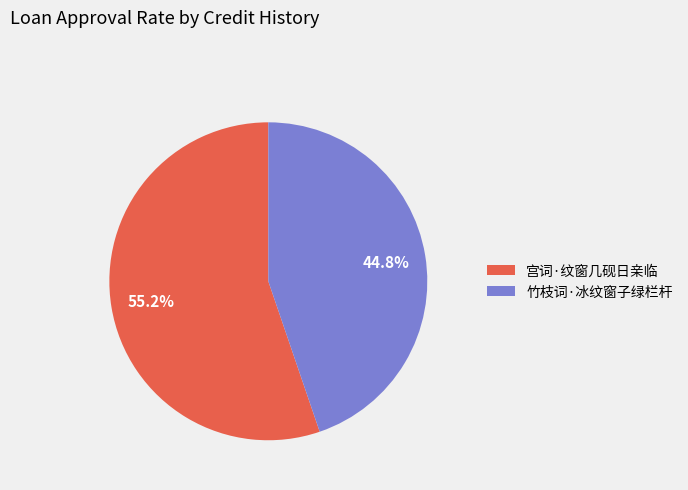

To the nearest percent, what is the difference between the 宫词·纹窗几砚日亲临 and 竹枝词·冰纹窗子绿栏杆 slice percentages?

10%